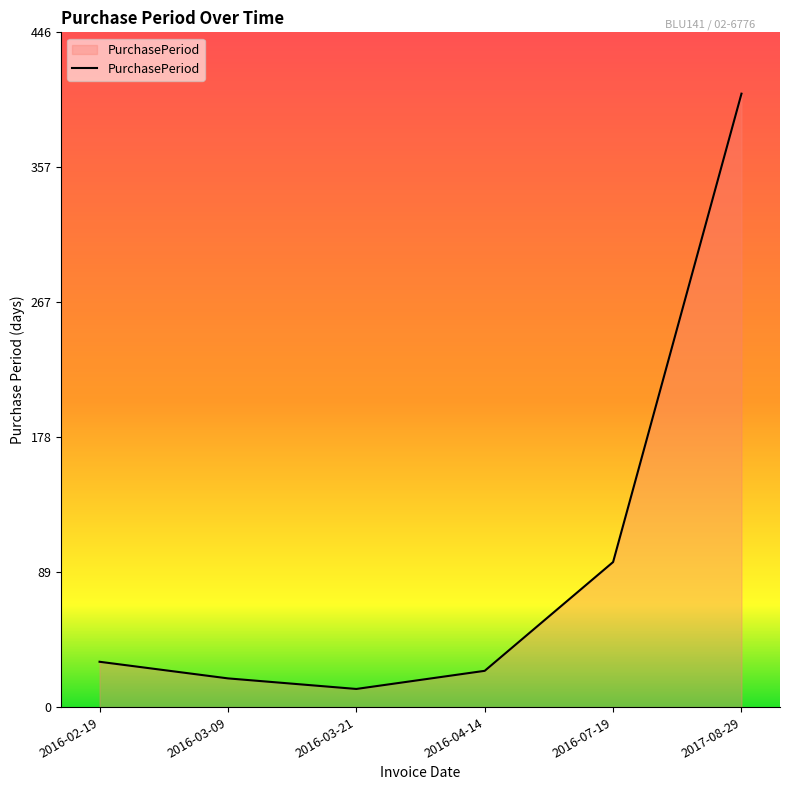

How many lines are shown in the chart?

1